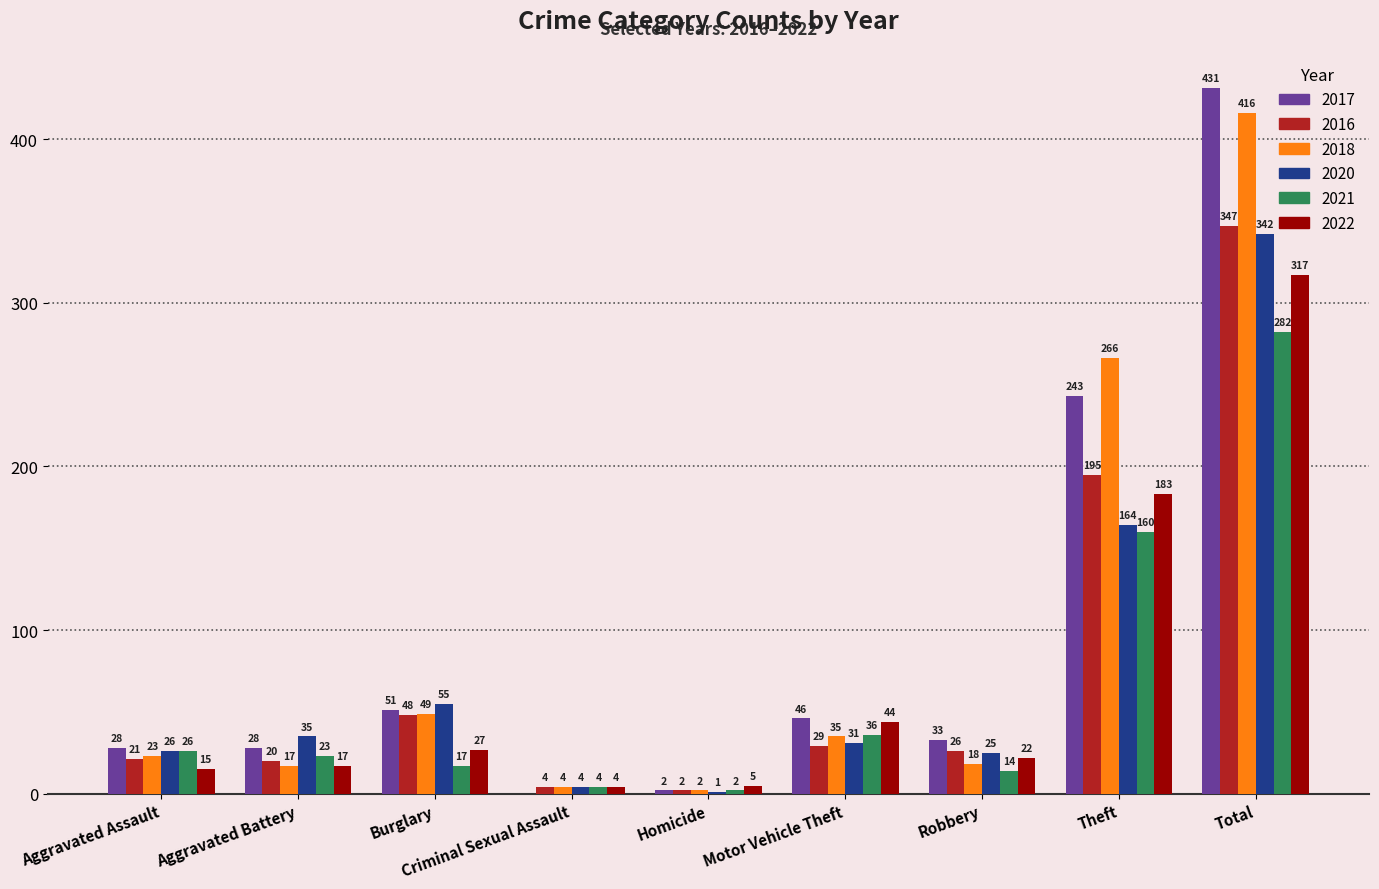

True or false: 2021 has a value of 125 at Total.

False